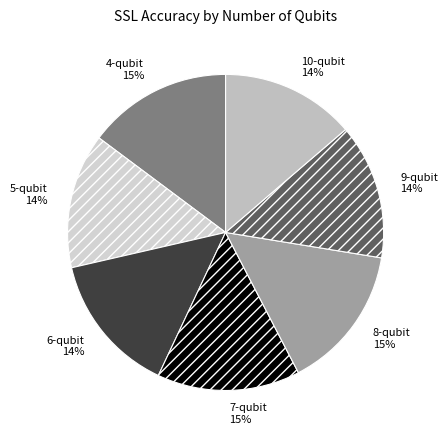

To the nearest percent, what is the difference between the 5-qubit and 8-qubit slice percentages?

1%